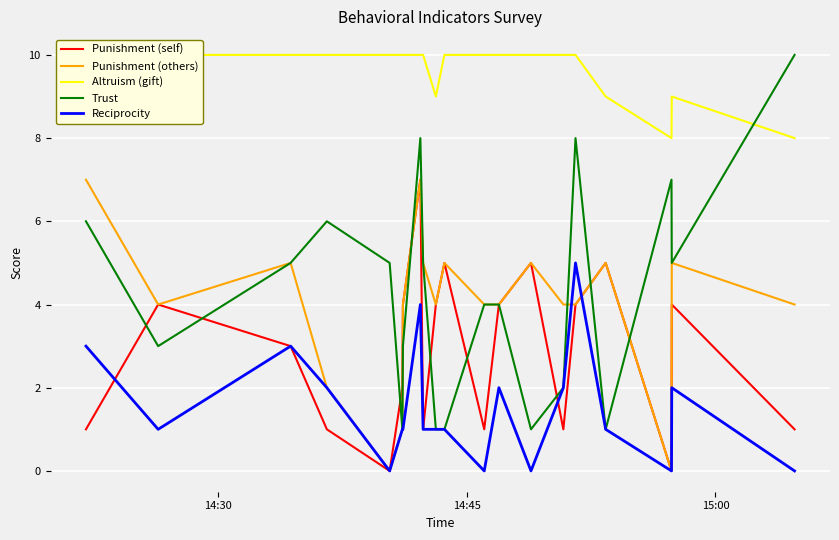

Does the chart display data point markers on the line(s)?

No